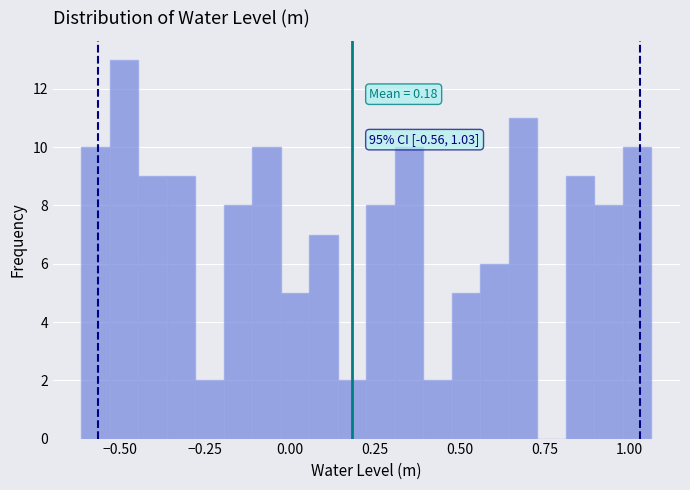

Read against the x-axis, roughly where is the centre of the tallest bar?

-0.50